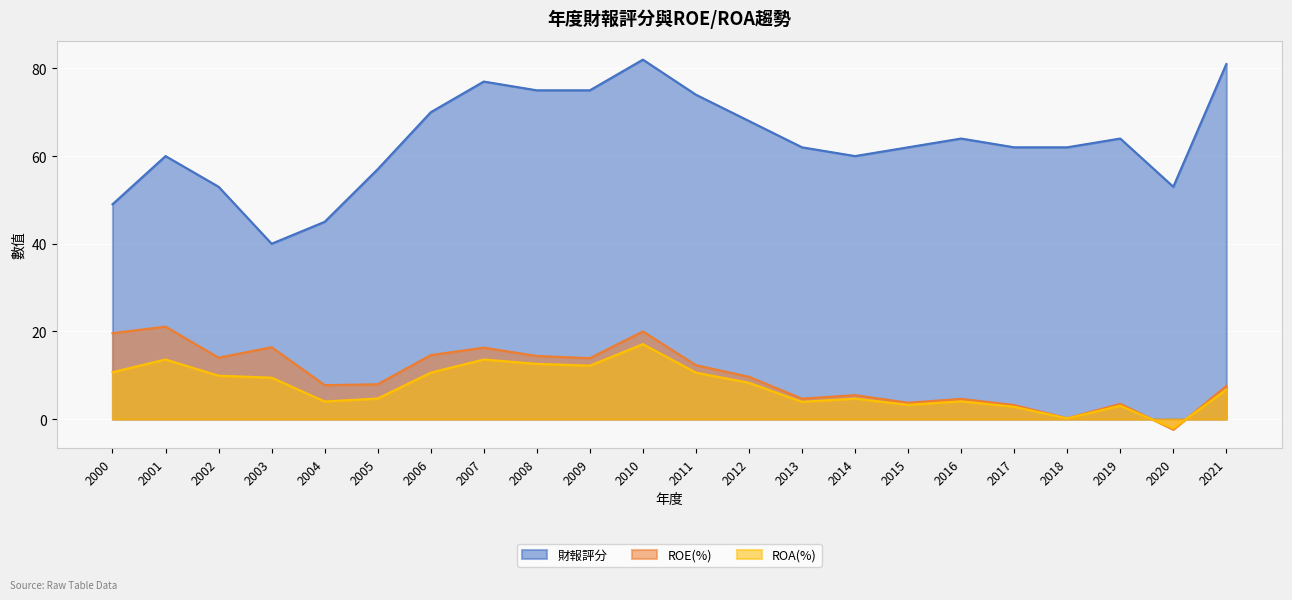

The value of 財報評分 at 2008 is 75.0. True or false?

True